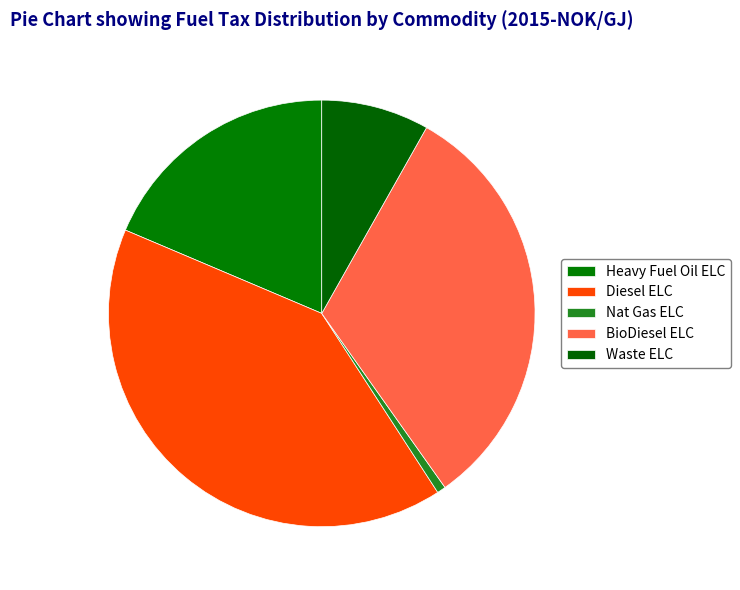

How many segments does this pie chart have?

5